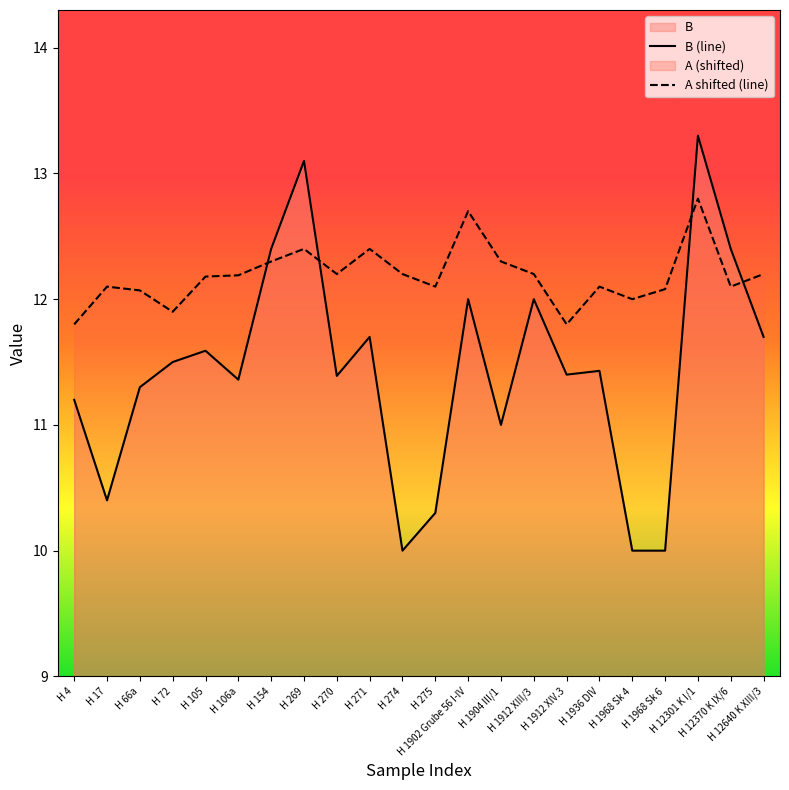

Reading right to left, list all the values displayed in this chart.

B: 11.7	12.4	13.3	10.0	10.0	11.4	11.4	12.0	11.0	12.0	10.3	10.0	11.7	11.4	13.1	12.4	11.4	11.6	11.5	11.3	10.4	11.2
A: 12.2	12.1	12.8	12.1	12.0	12.1	11.8	12.2	12.3	12.7	12.1	12.2	12.4	12.2	12.4	12.3	12.2	12.2	11.9	12.1	12.1	11.8